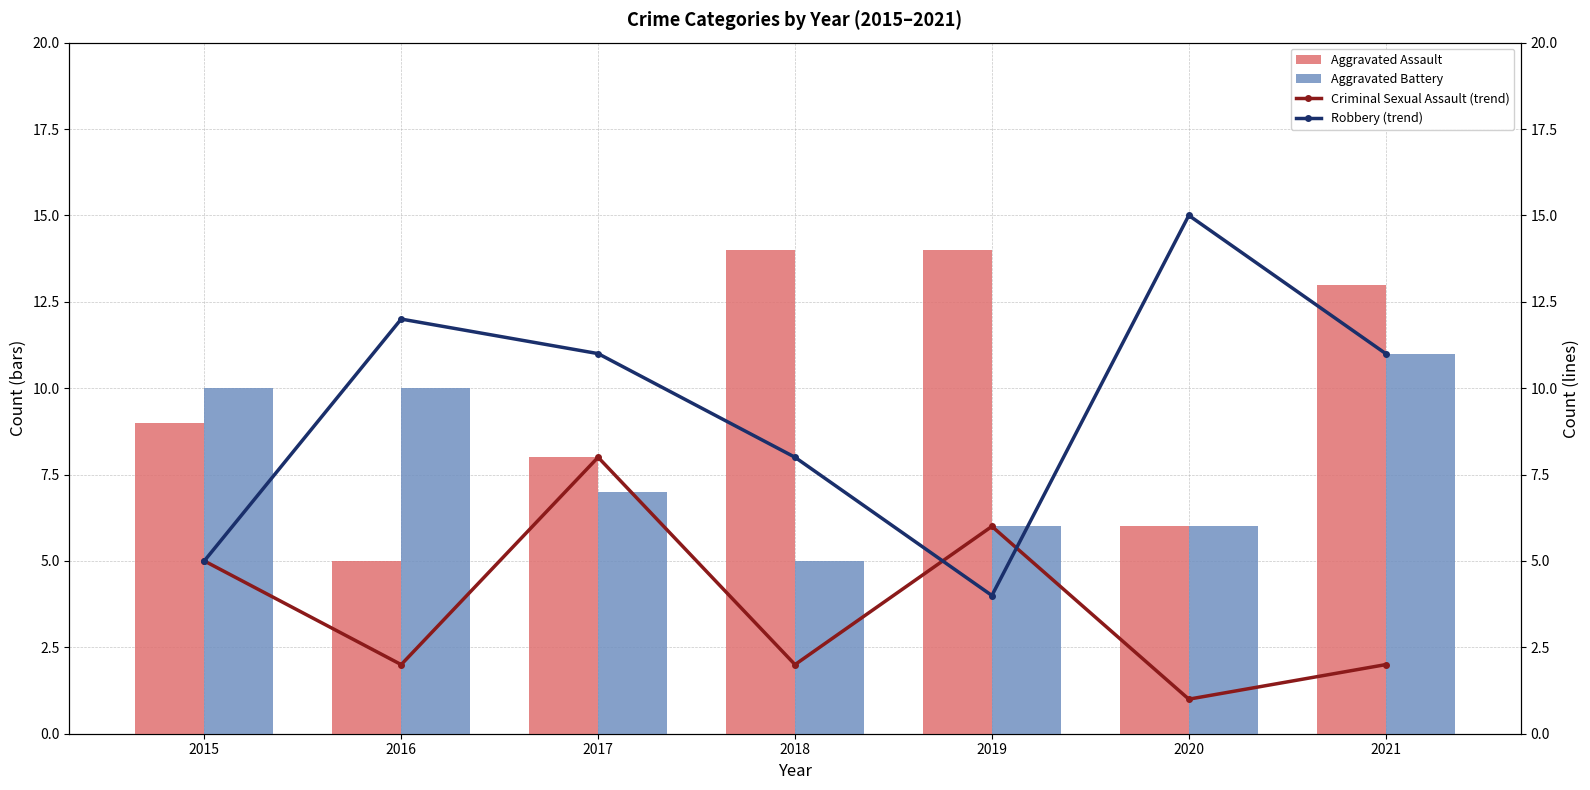

What is the approximate value of Aggravated Assault at 2015?

9